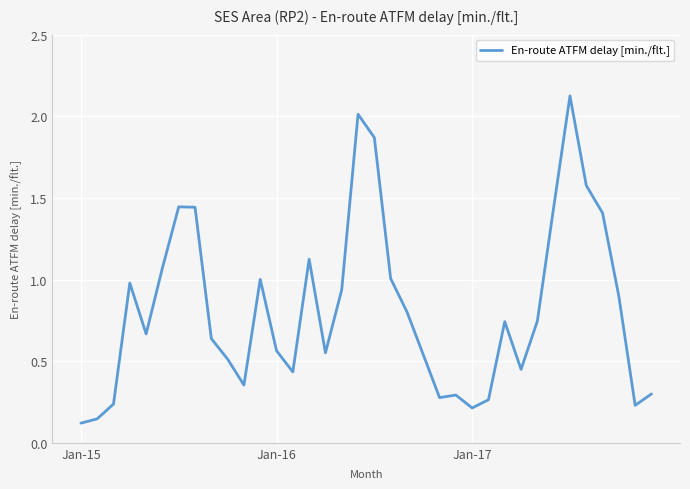

What is the greatest value displayed?

2.1